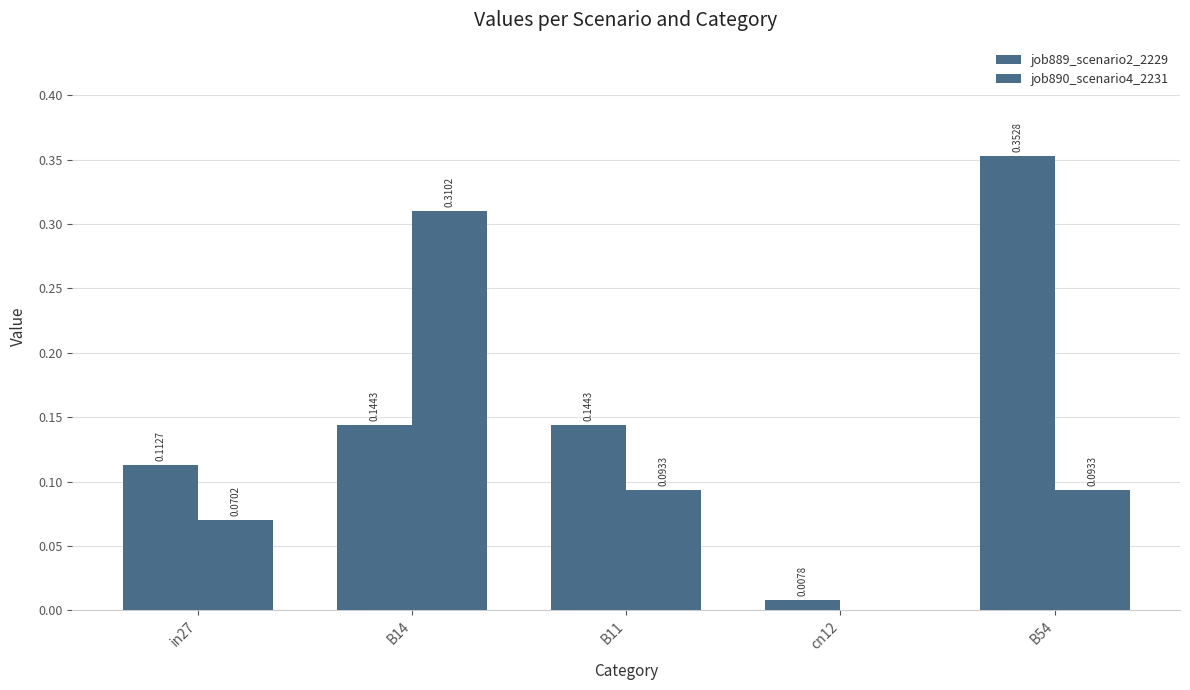

How many groups of bars are there?

5